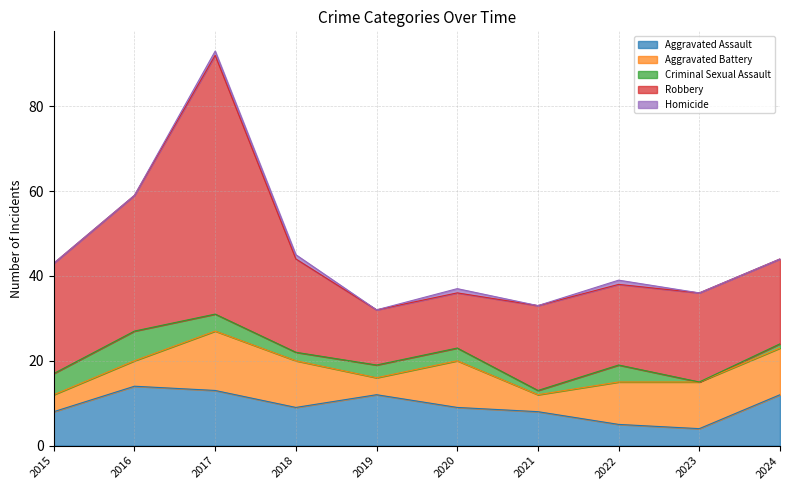

True or false: Robbery and Criminal Sexual Assault intersect in this chart.

False